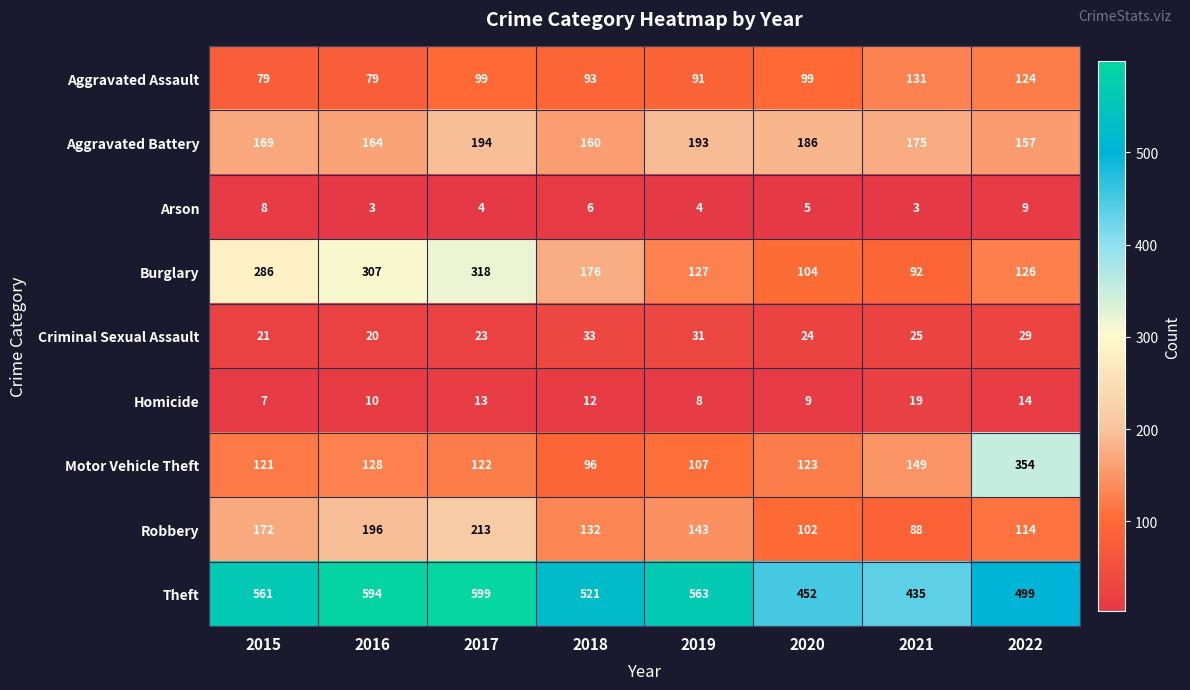

What is the difference between the maximum and minimum values in the Burglary series?

226